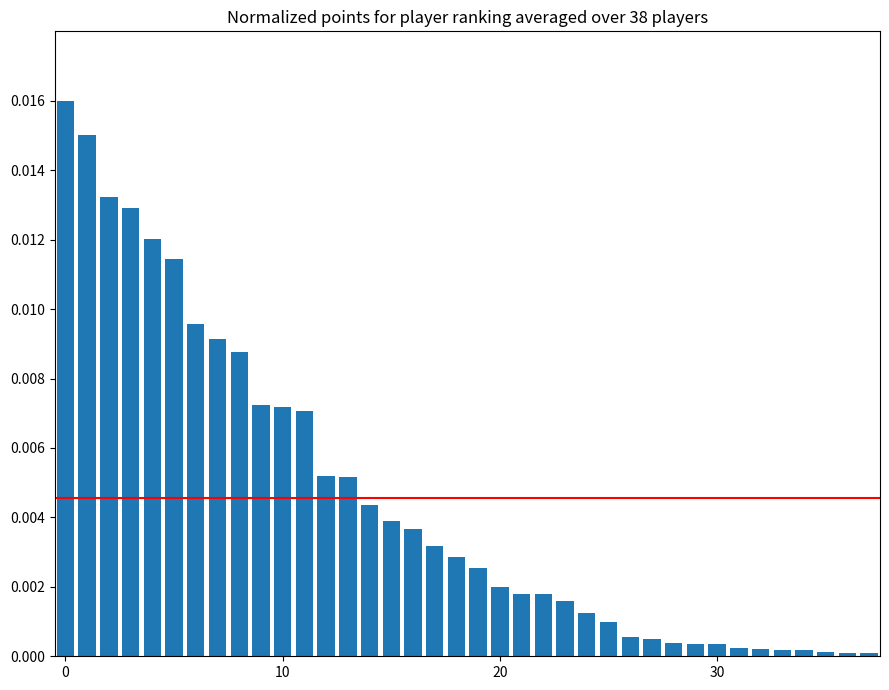

Count the number of data series in this chart.

1